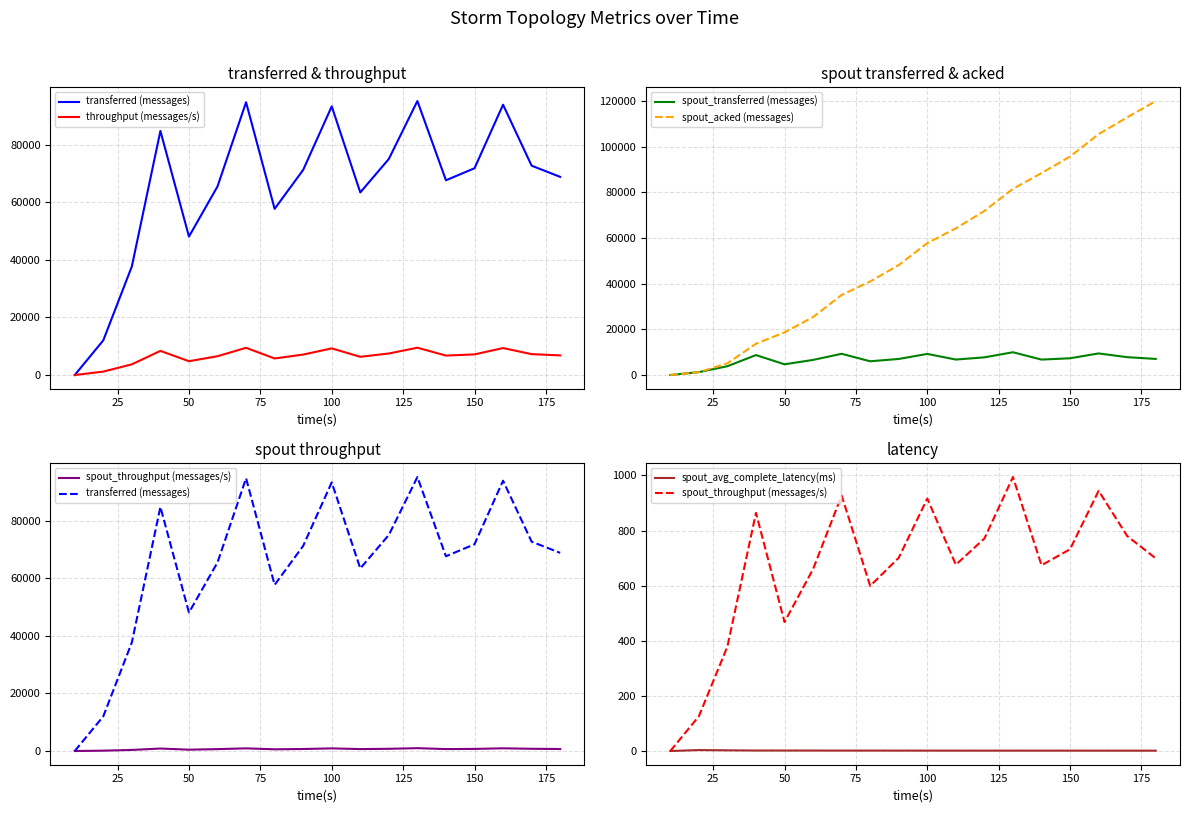

What is the average value of the throughput (messages/s) series?

6485.2